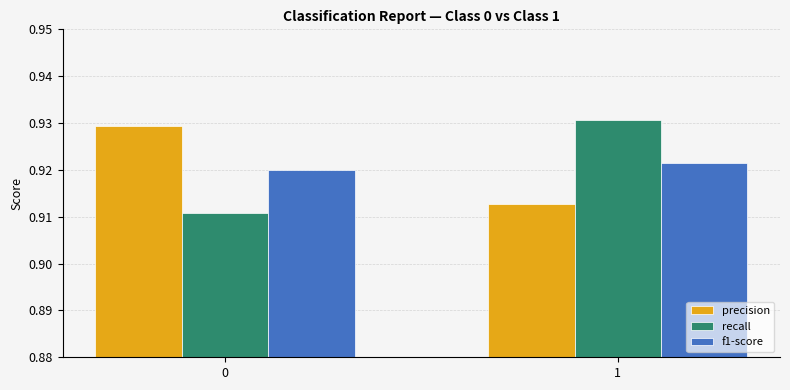

What is the total value across all series at 0?

2.8